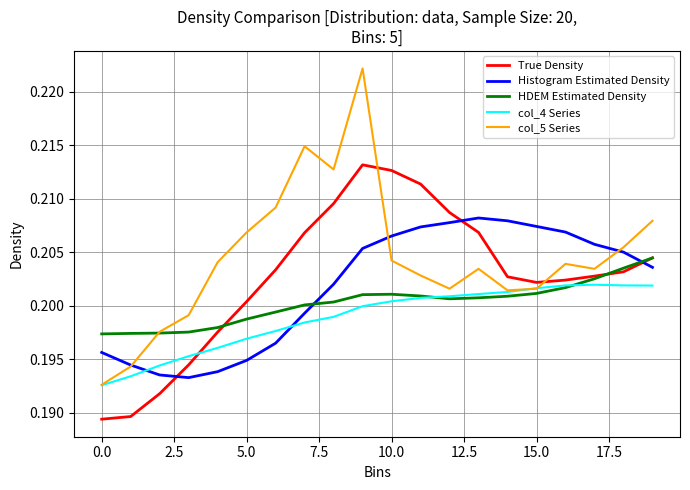

Which series has the largest range (max minus min)?

col_5 Series